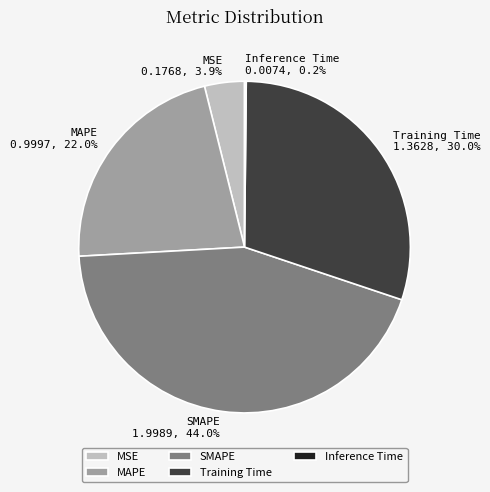

Do MSE and Training Time together represent more than half of the pie?

No